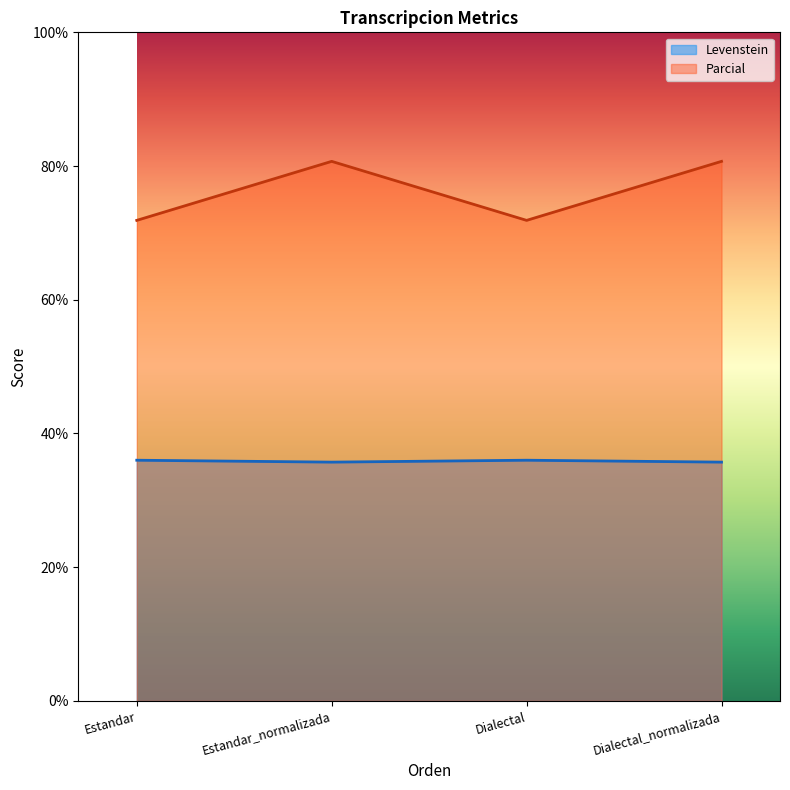

Which label corresponds to the smallest value in the chart?

Estandar_normalizada